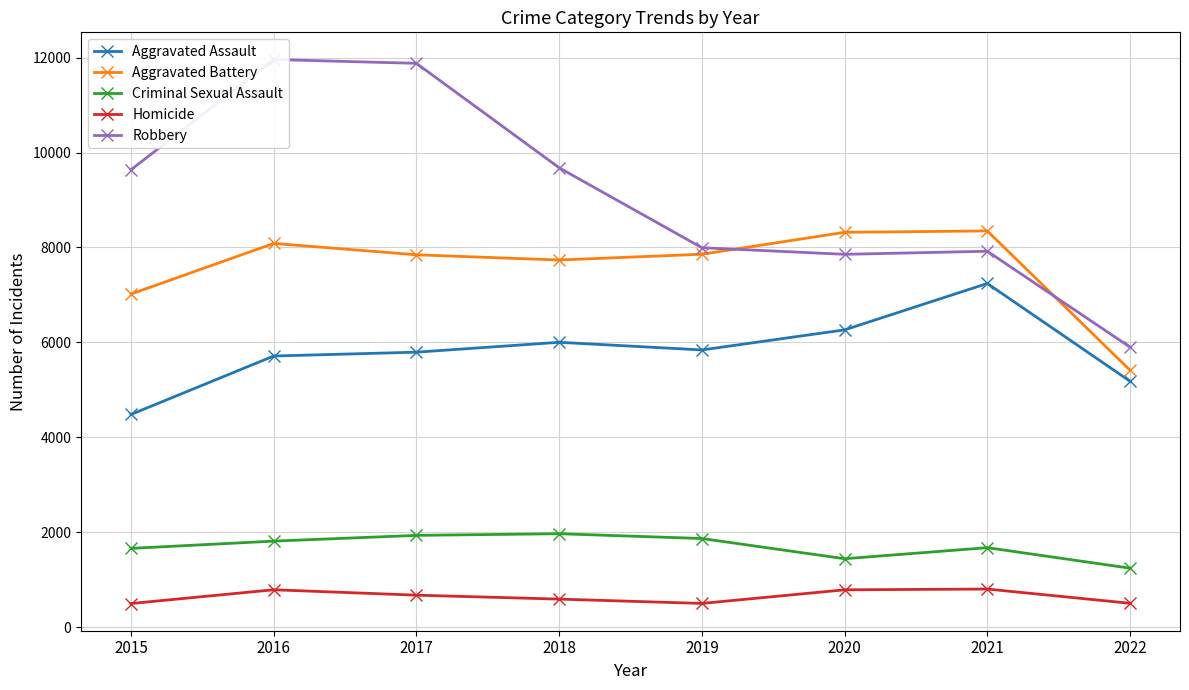

In Robbery, how many points are higher than both neighbors (excluding endpoints)?

2